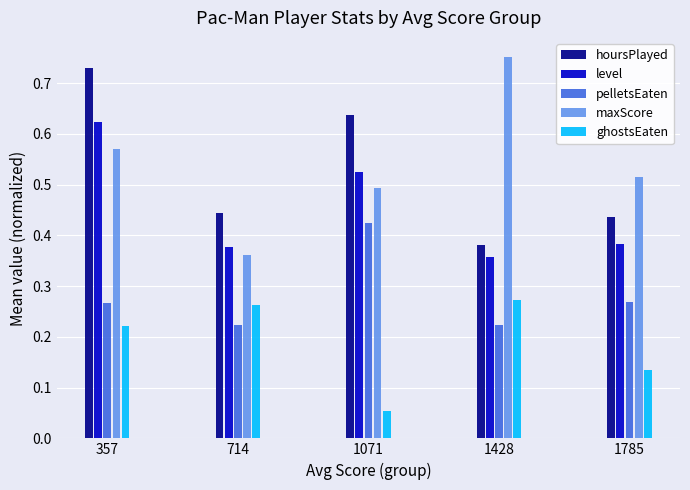

What is the sum of the maxScore values at 1071 and 1785?

1.0